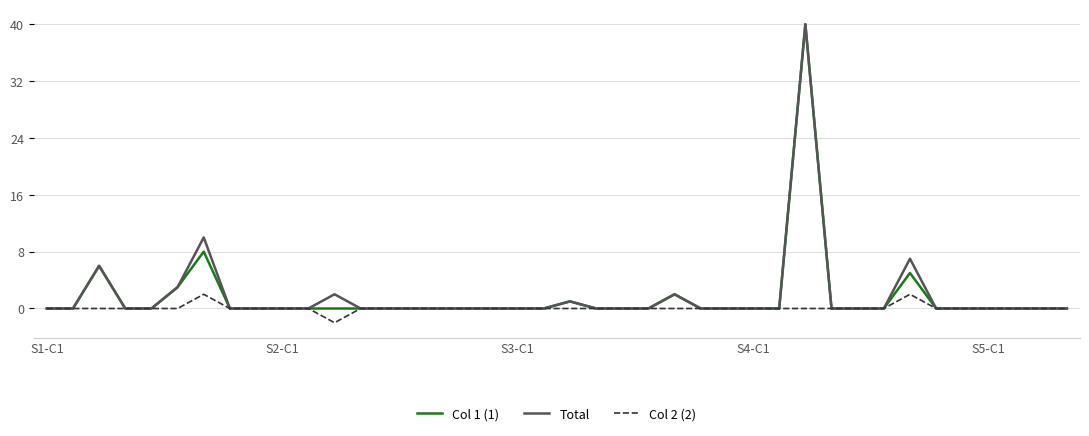

What is the greatest value displayed?

40